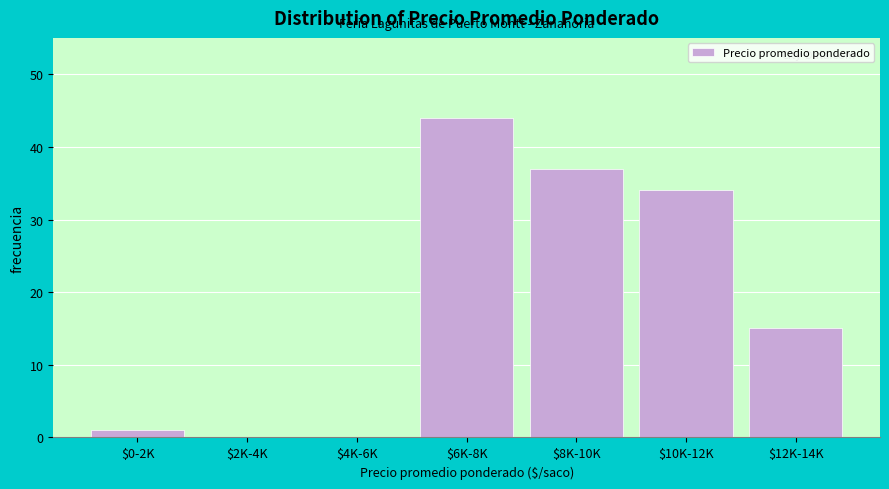

At which label is the value closest to 22?

$12K-14K